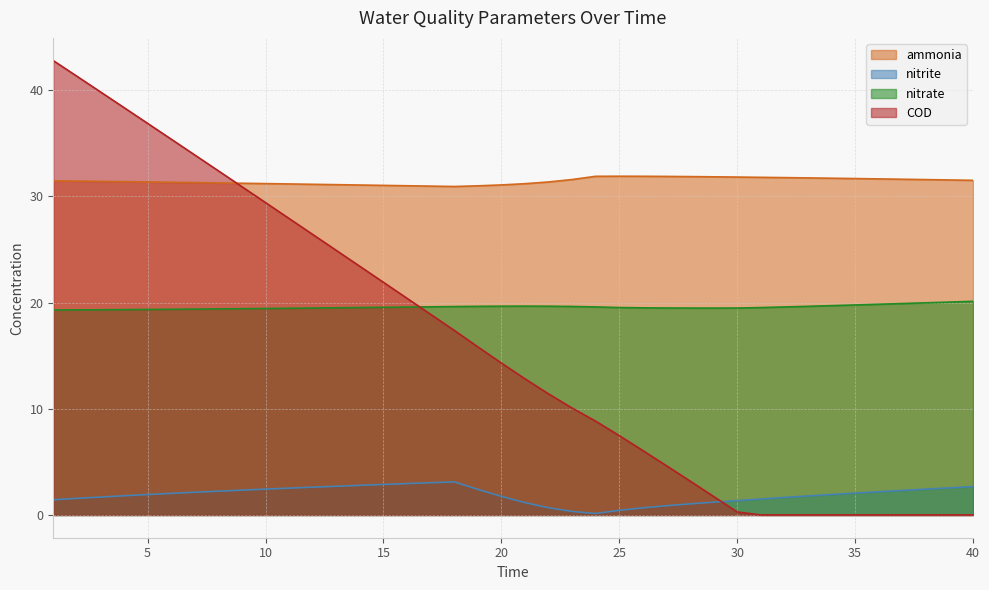

At how many categories does at least one series exceed 30?

40